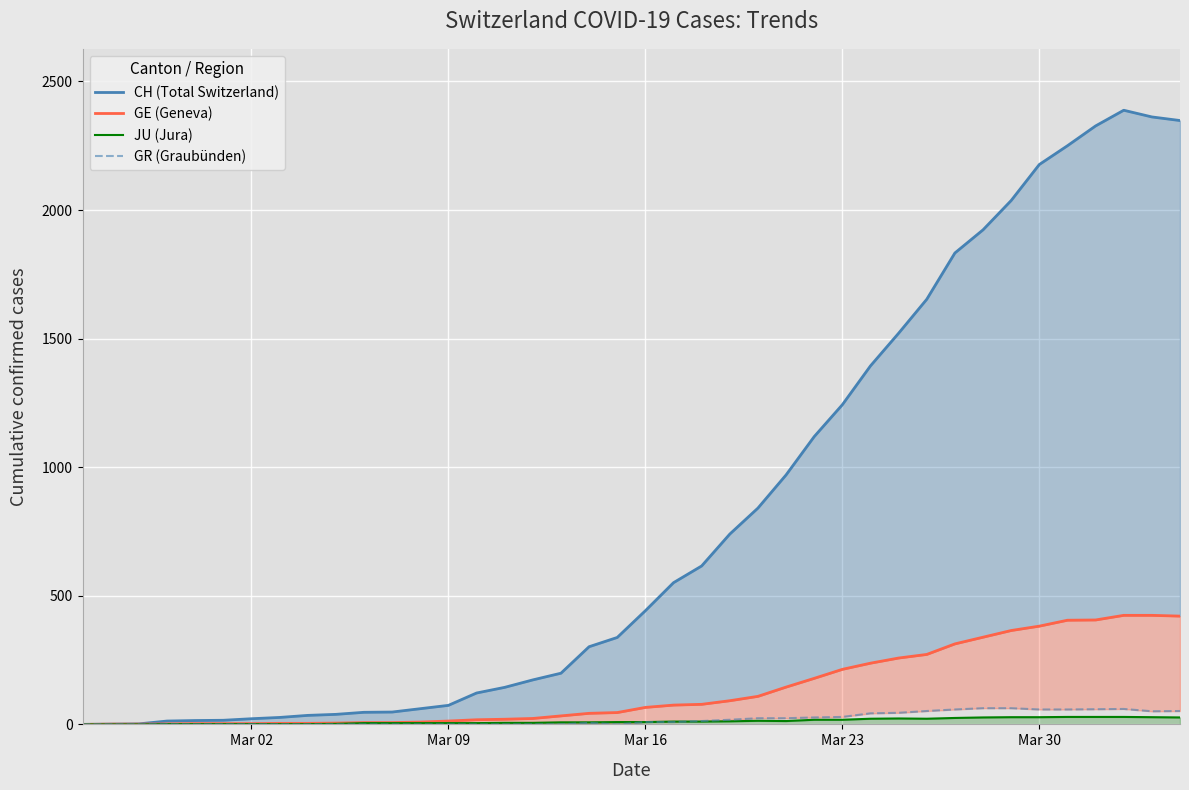

True or false: GE (Geneva) and CH (Total Switzerland) cross at least once.

False